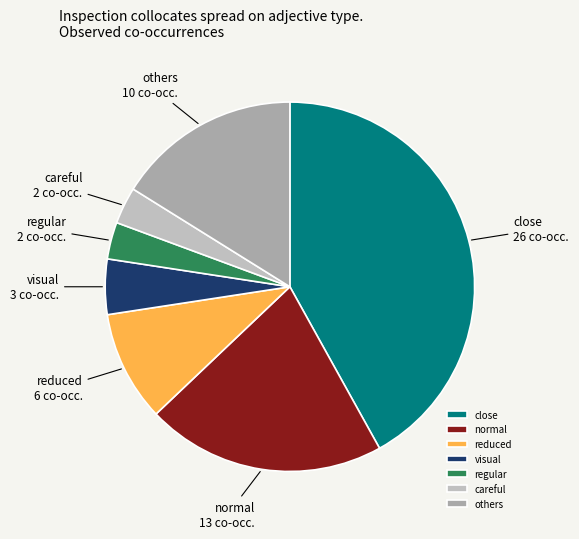

True or false: close accounts for 31% of the total.

False